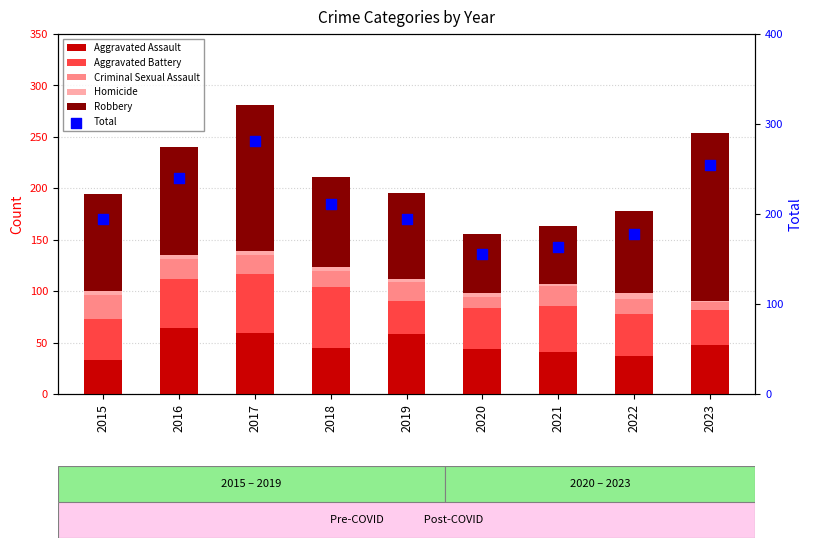

What is the total value across all series at 2017?

562